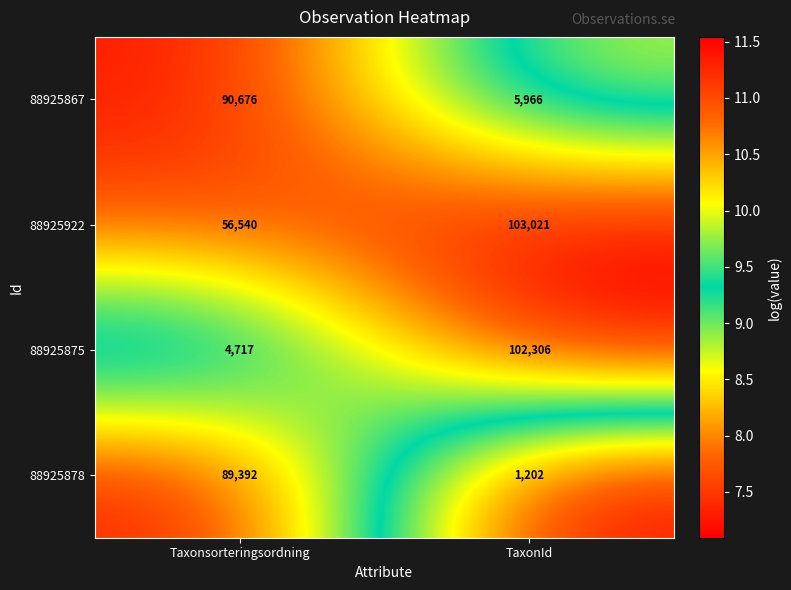

Which series has the largest range (max minus min)?

88925875